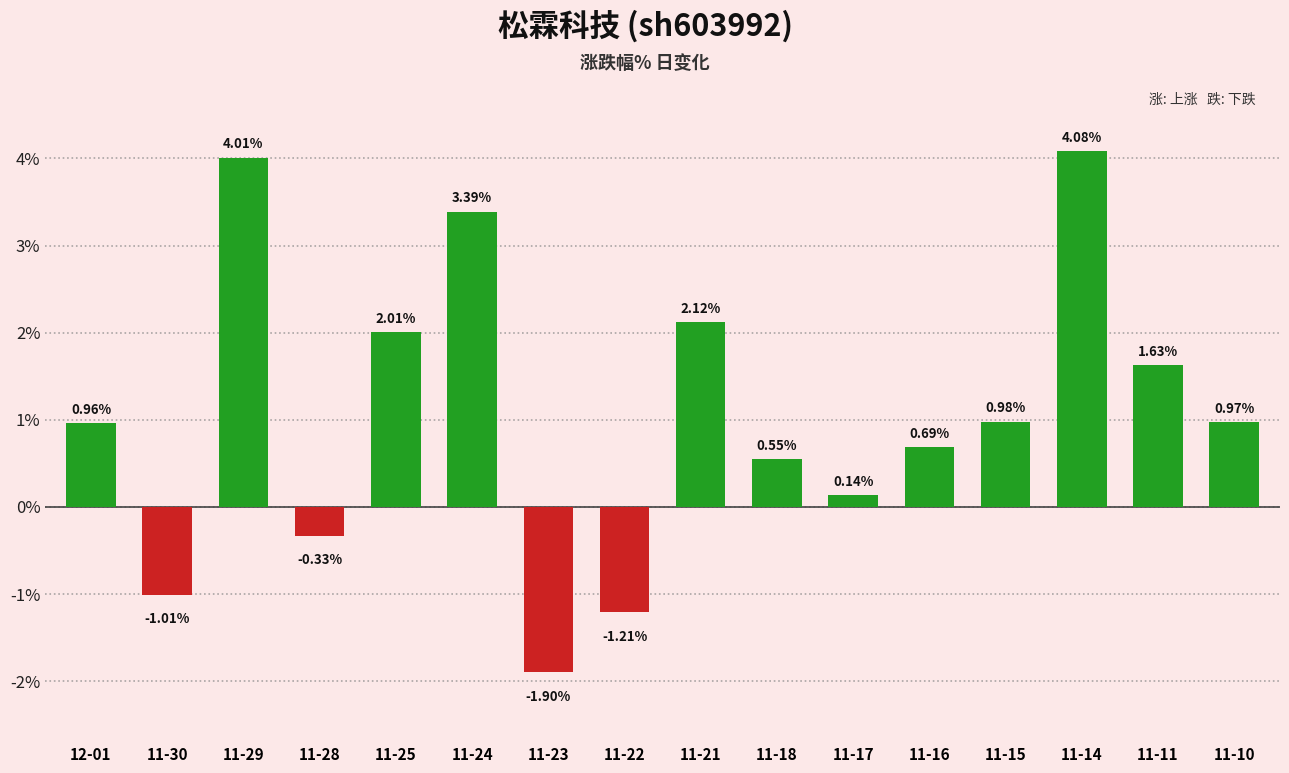

Which label corresponds to the largest value in the chart?

11-14